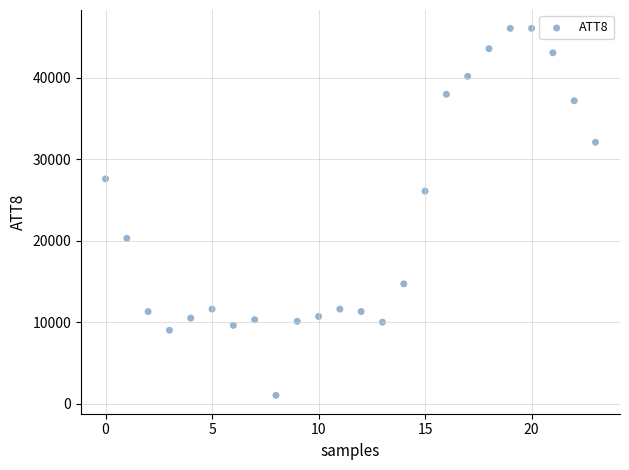

What Y value in the scatter plot is closest to 23550?

26100